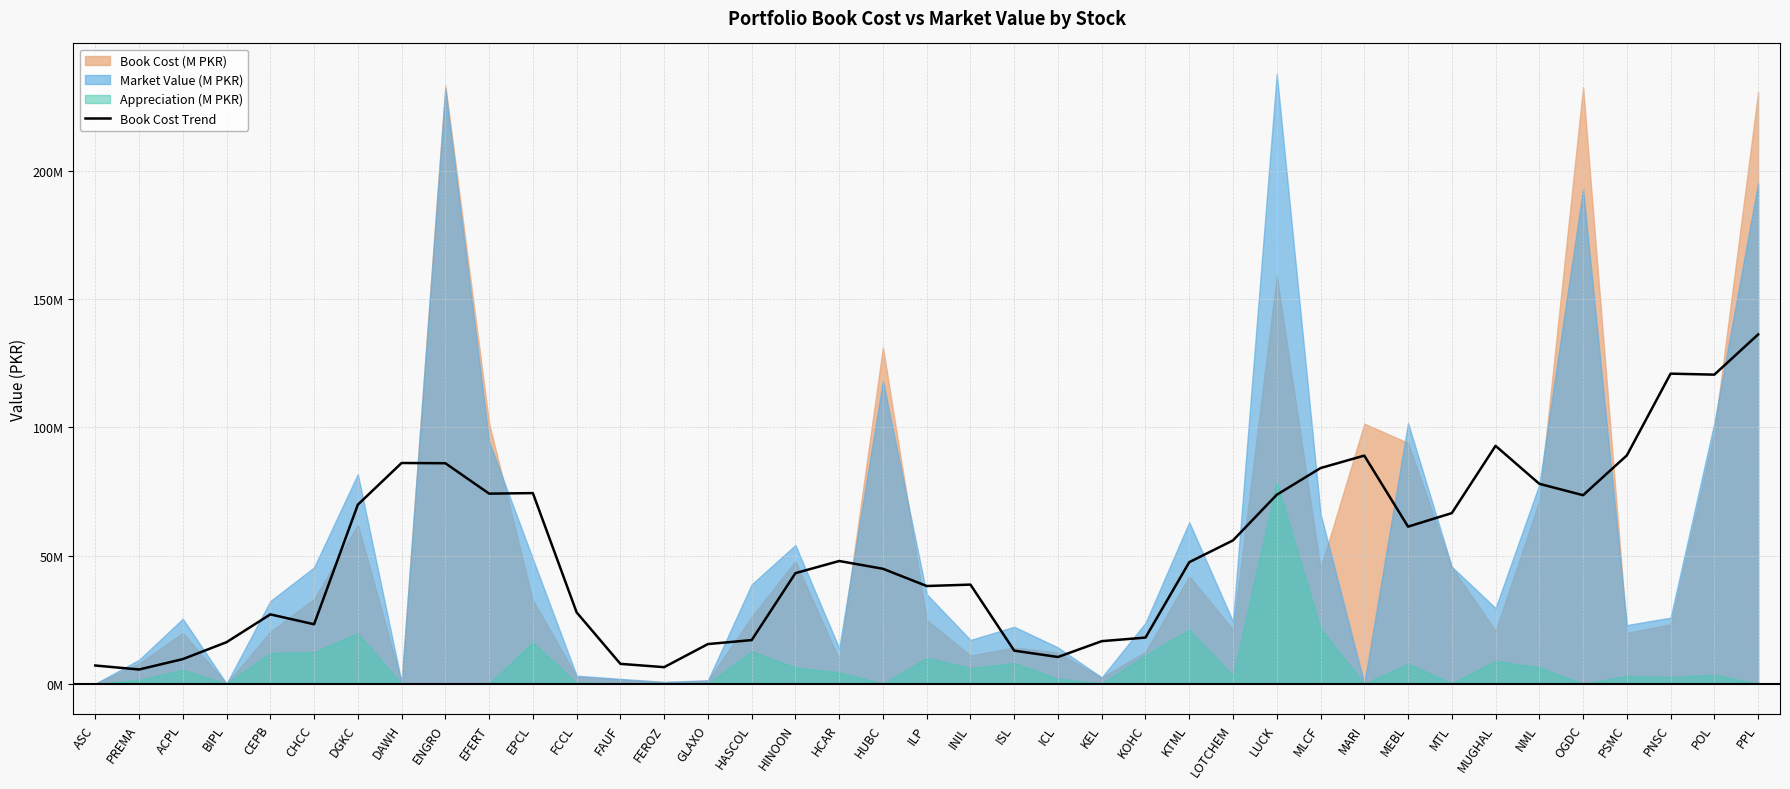

What is the change in value from CHCC to ICL?

-12.8